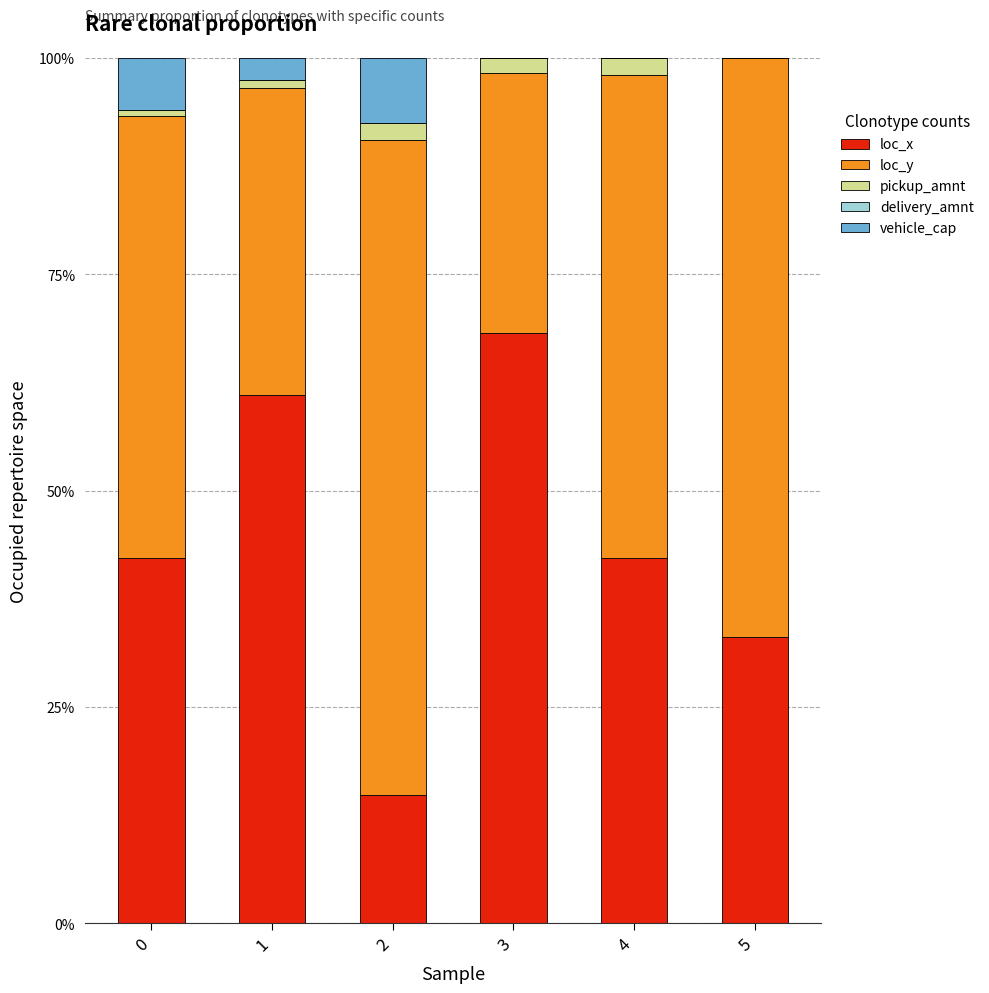

What is the maximum value for loc_x?

68.2